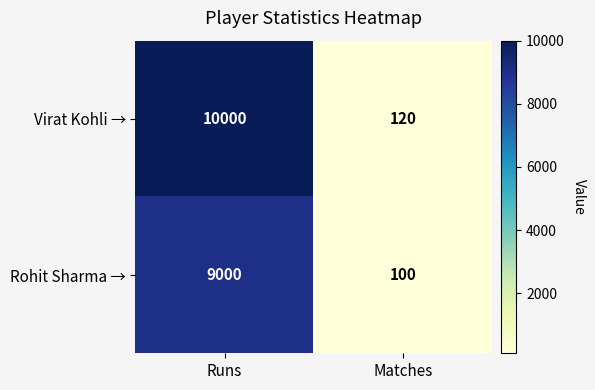

Which label corresponds to the smallest value in the chart?

Matches